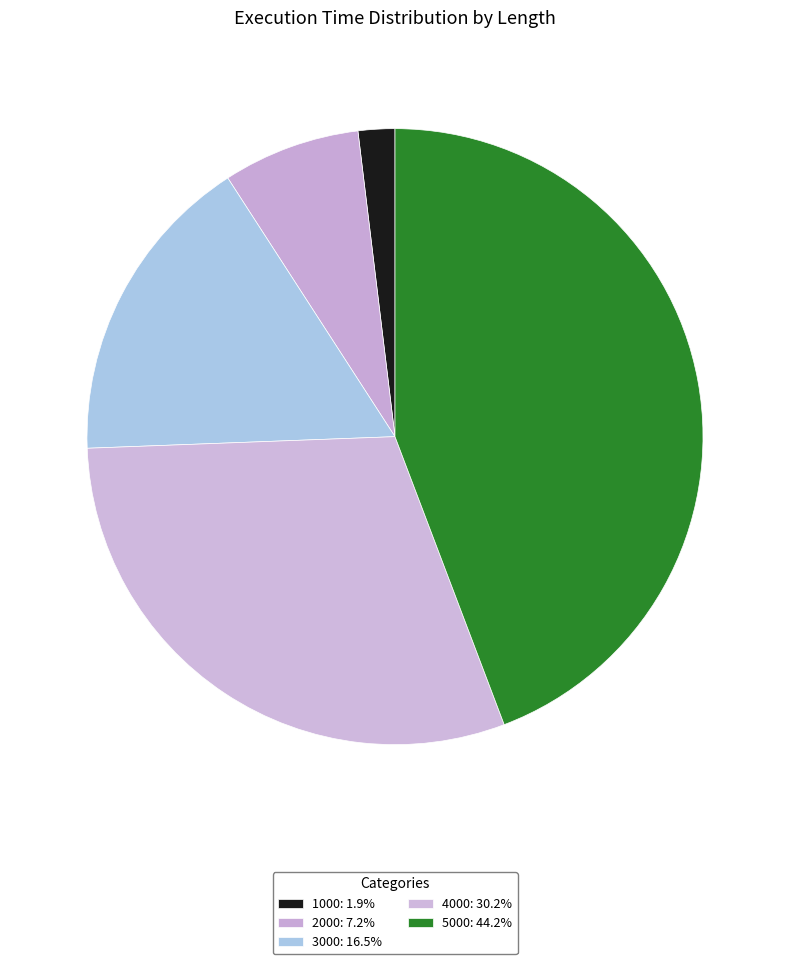

How many slices are in this pie chart?

5